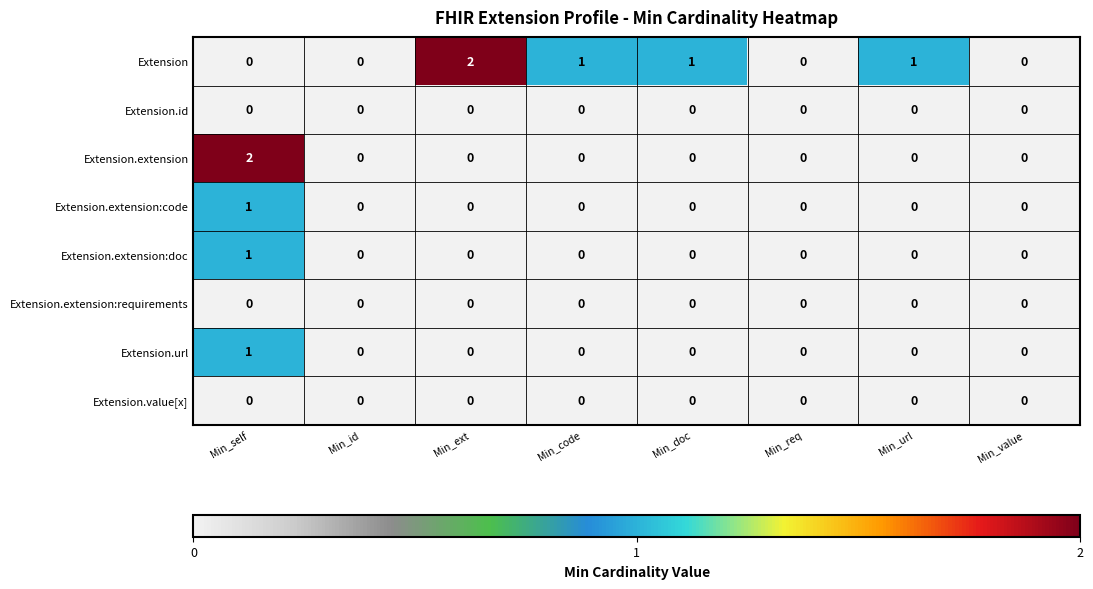

Between Min_id and Min_doc, which series saw the biggest shift?

Extension